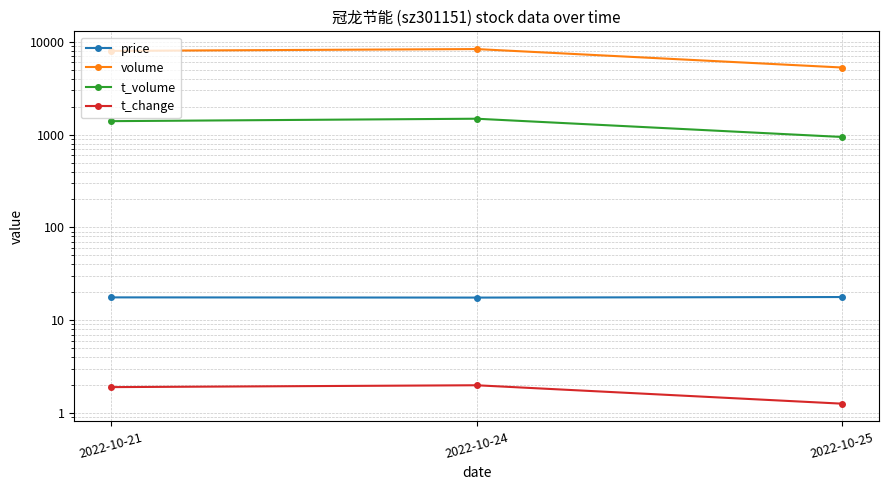

Is the value of t_change at 2022-10-21 greater than the value of price at 2022-10-24?

No